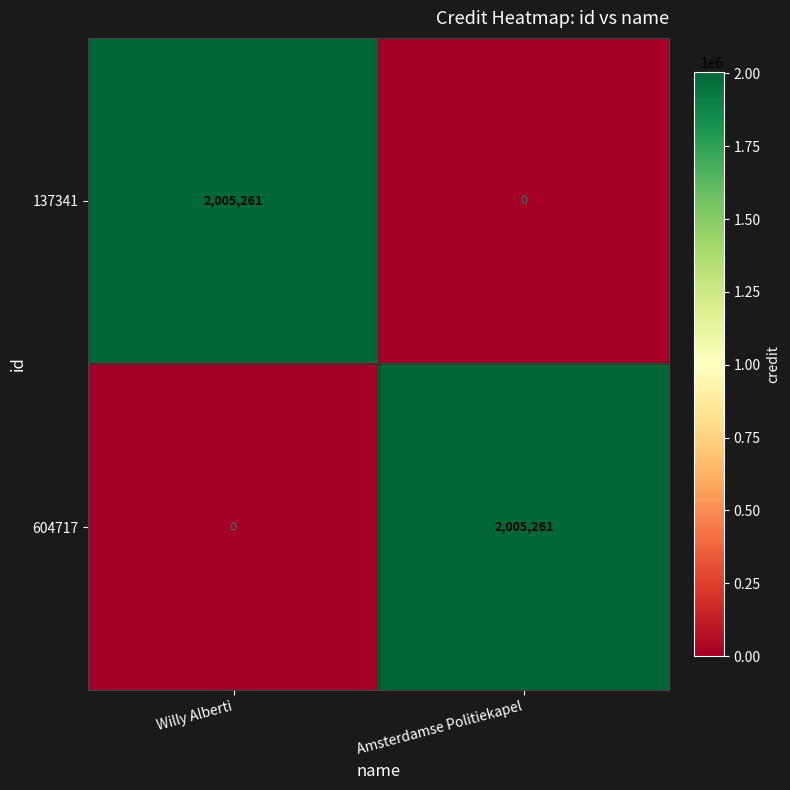

What is the total value across all series at Willy Alberti?

2005261